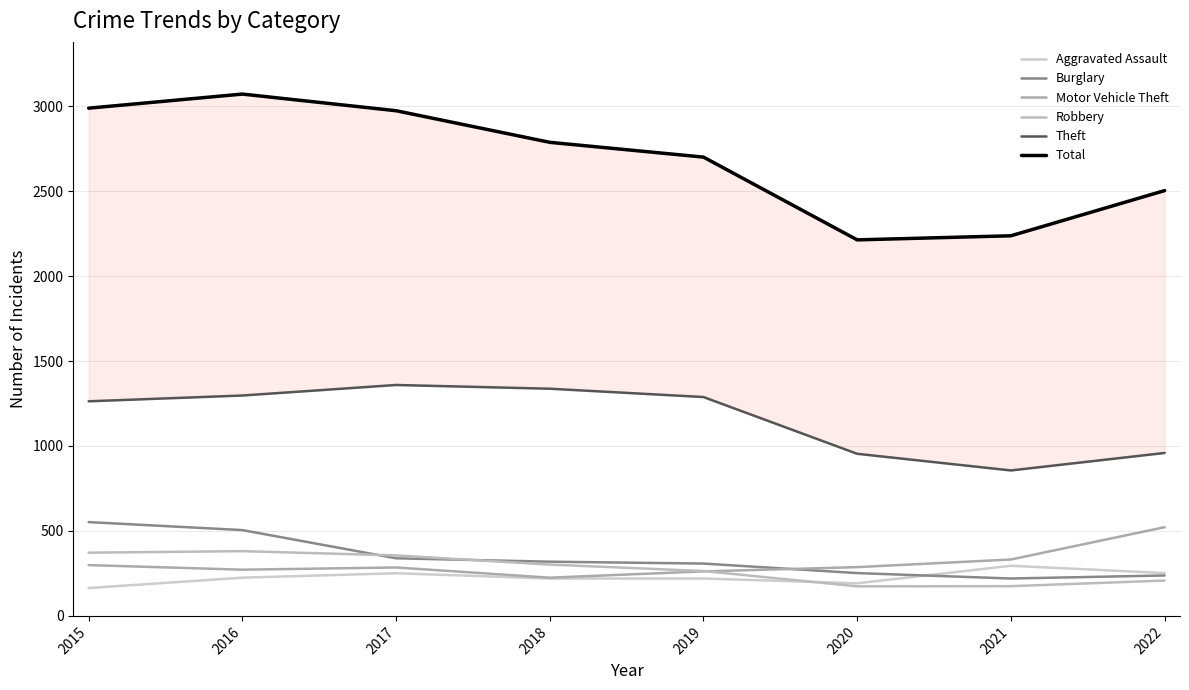

Does the chart display data point markers on the line(s)?

No